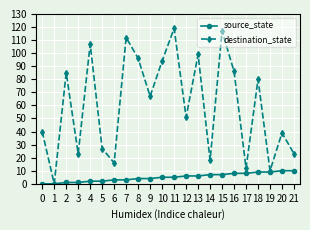

What is the maximum value for destination_state?

119